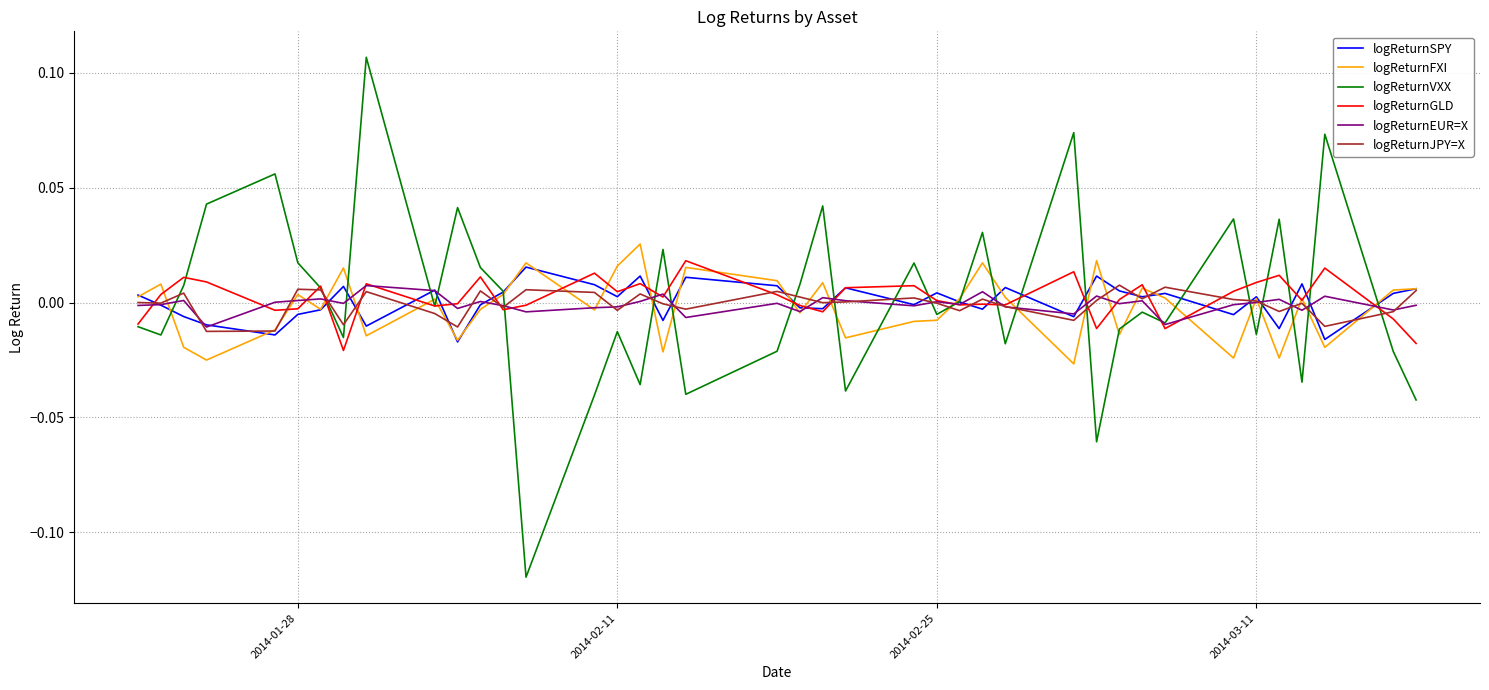

Which series has the widest spread of values?

logReturnVXX